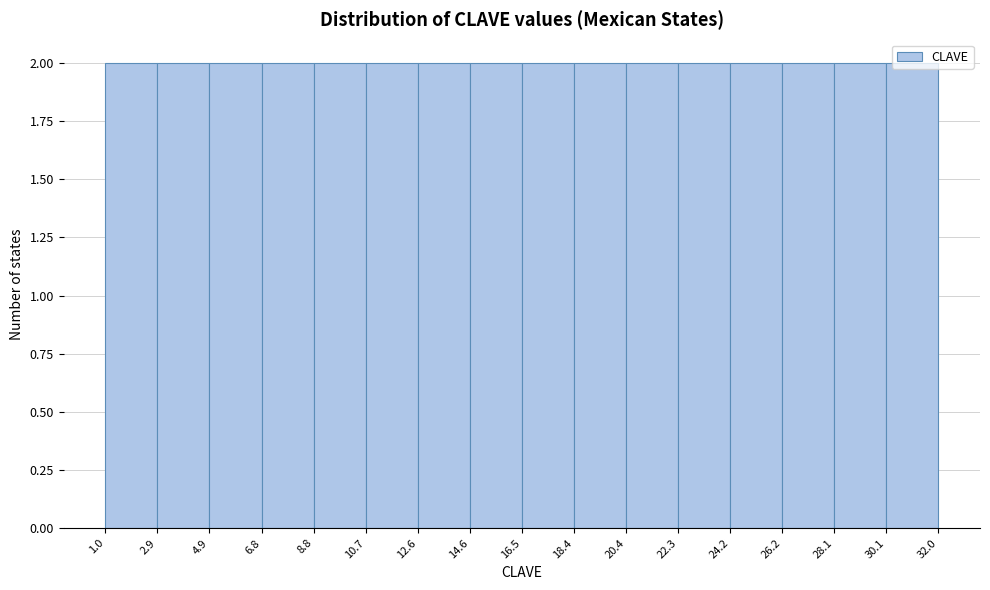

What is the height of the bar covering 4.9 to 6.8 on the x-axis? The values are not printed on the chart, so give them approximately, as read against the axis.

2